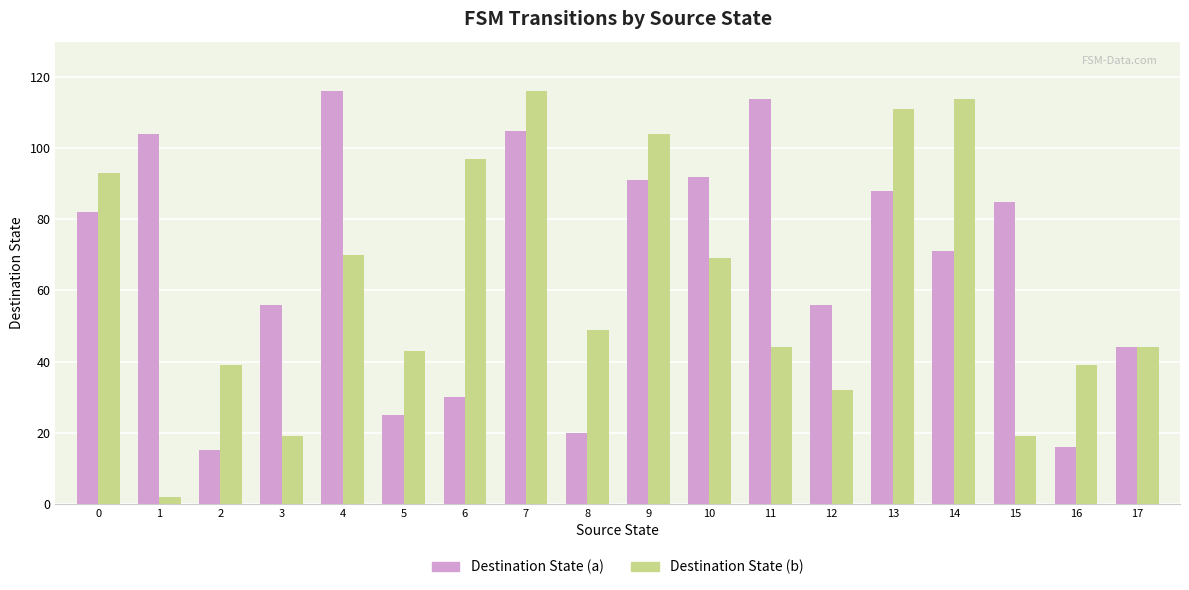

True or false: Destination State (b) has a value of 25 at 16.

False